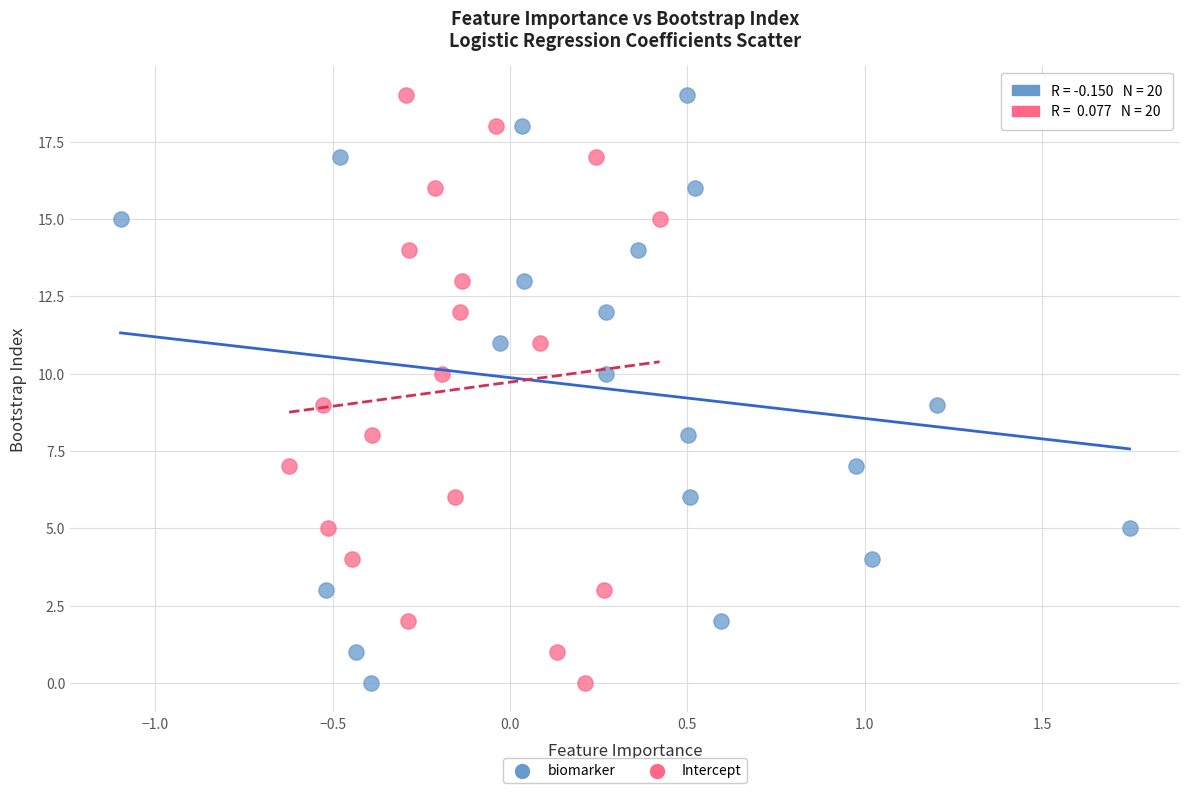

What are all the series names shown in the legend?

biomarker, Intercept